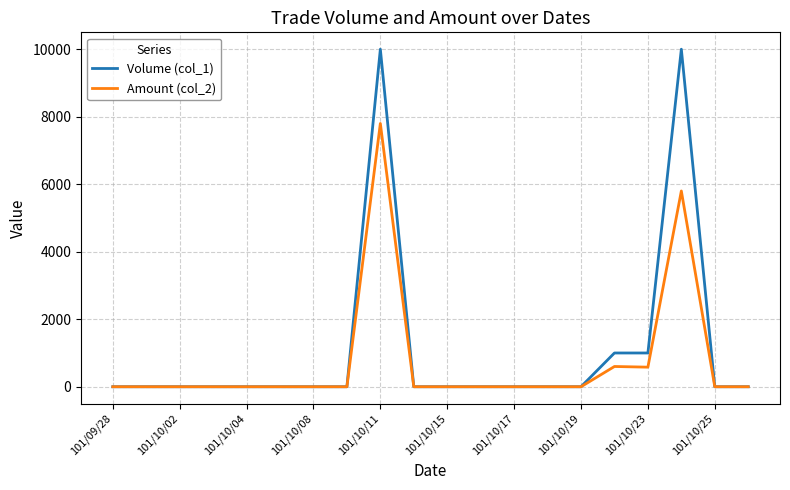

What is the difference between the maximum and second lowest values in the Amount (col_2) series?

7800